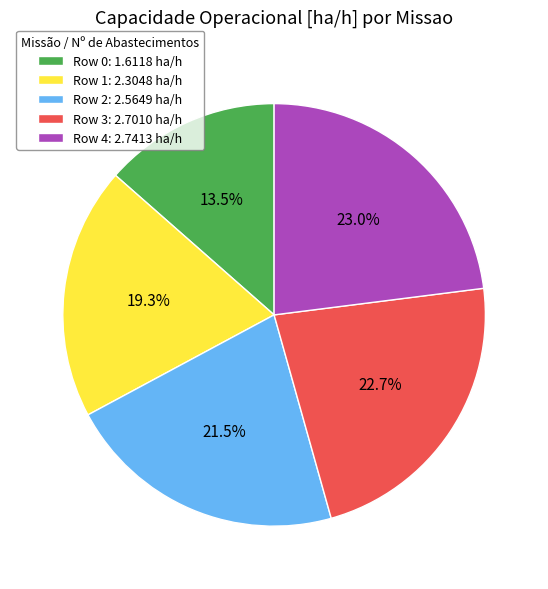

To the nearest percent, what is the average slice percentage?

20%